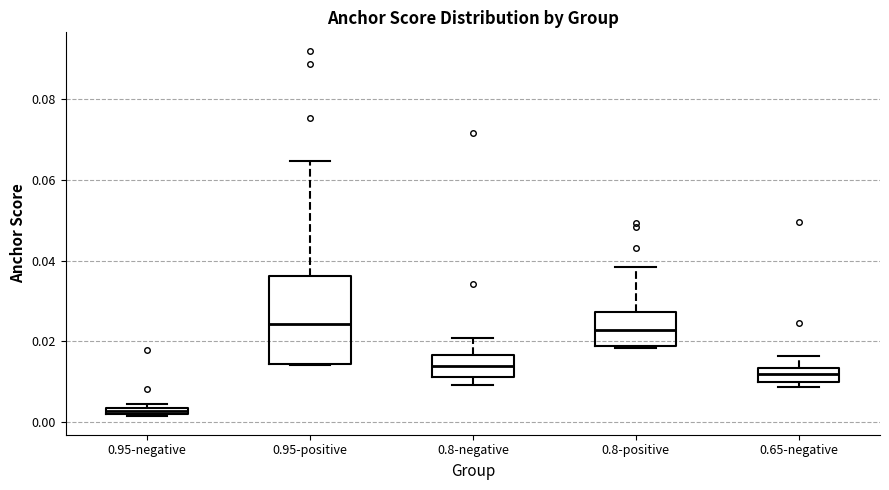

Where is the lower edge of the box for 0.95-negative on the y-axis? The values are not printed on the chart, so give them approximately, as read against the axis.

0.002